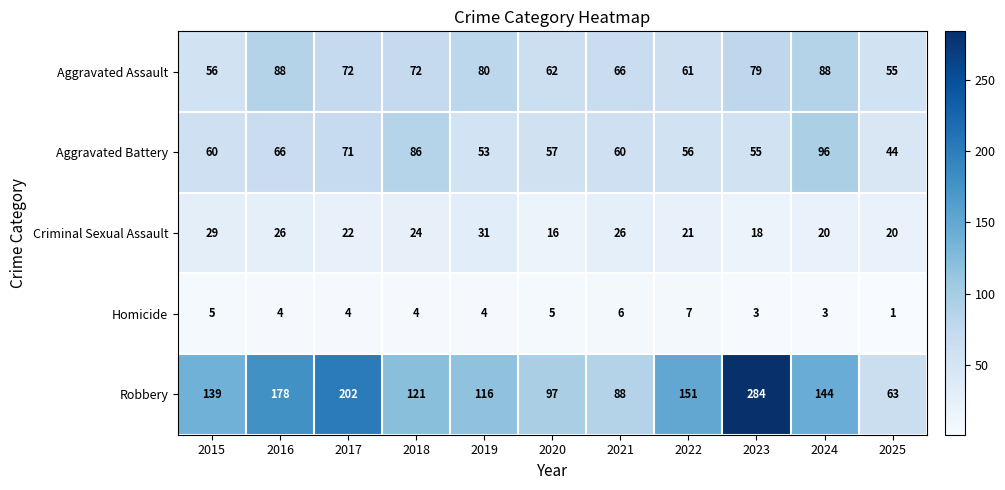

How many data points does each series have?

11